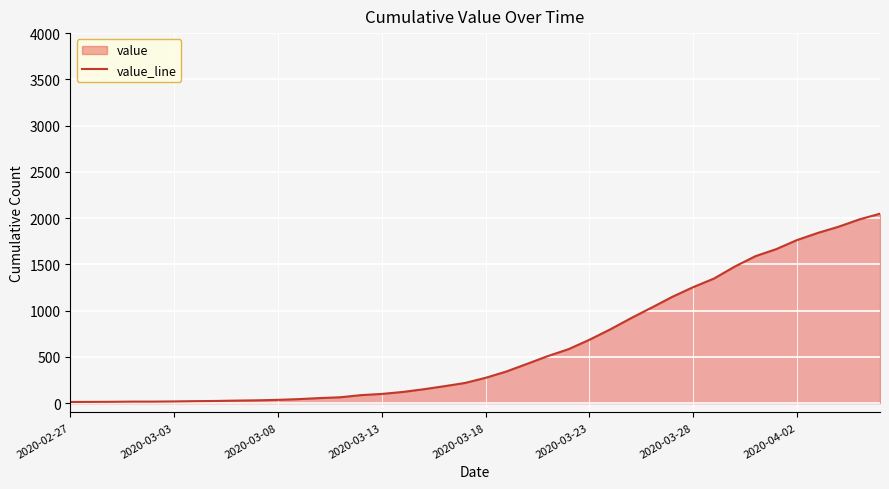

What is the maximum value shown in the chart?

2048